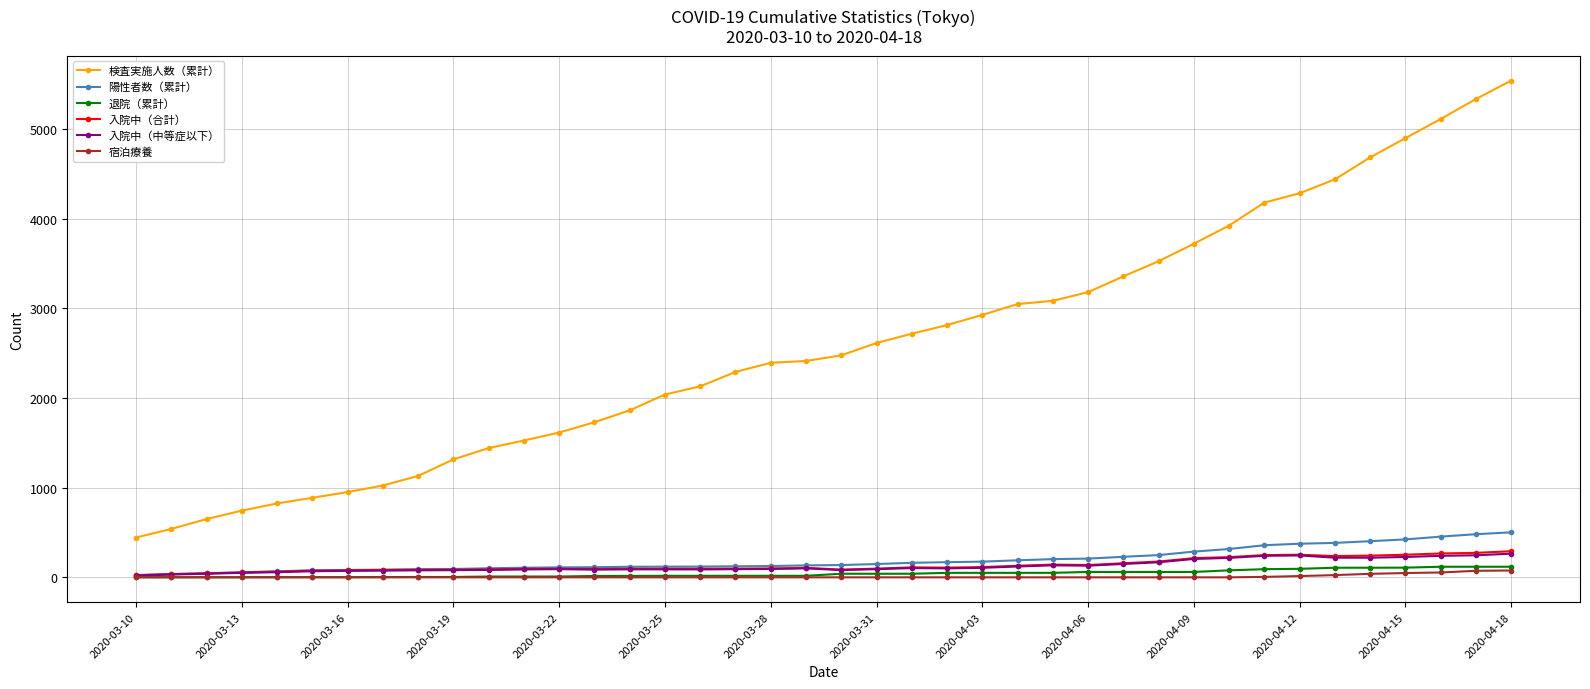

What is the greatest value displayed?

5541